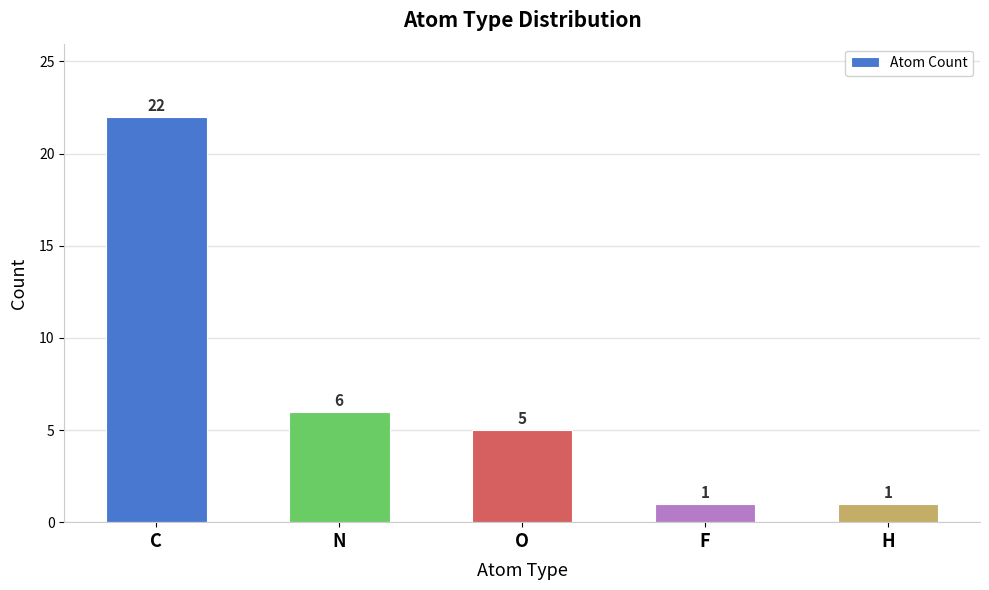

What is the difference between the values at C and N?

16